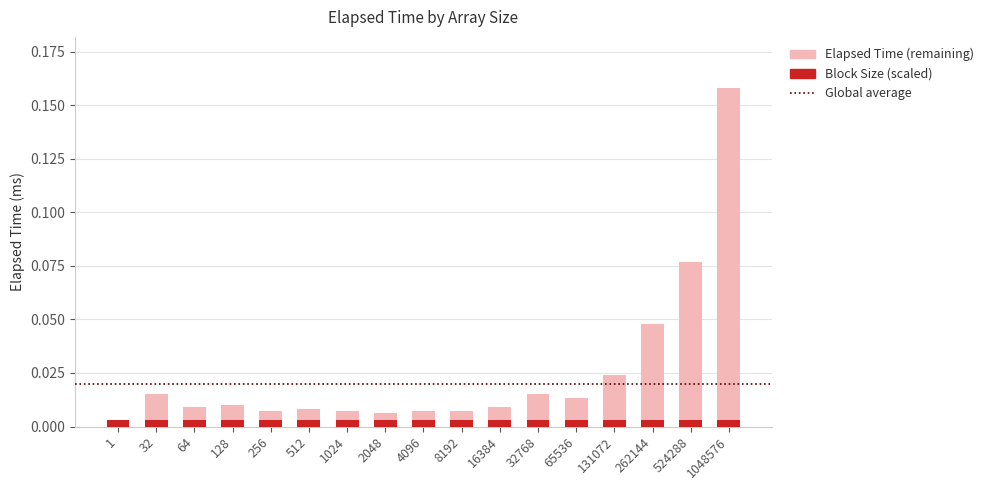

At which category is the sum across all series the highest?

1048576